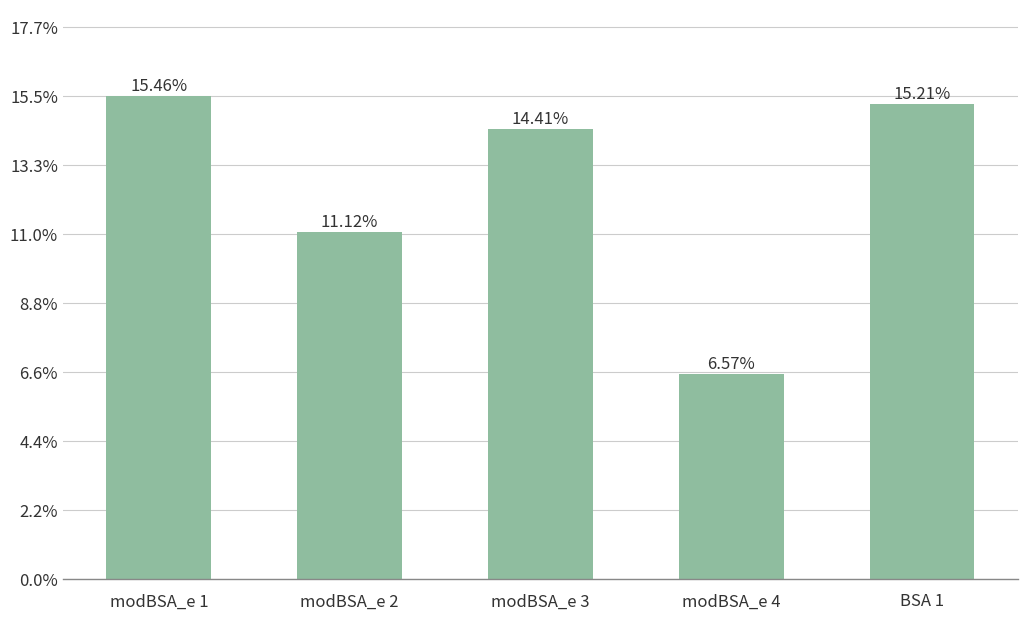

What is the difference between the maximum and minimum values?

8.9